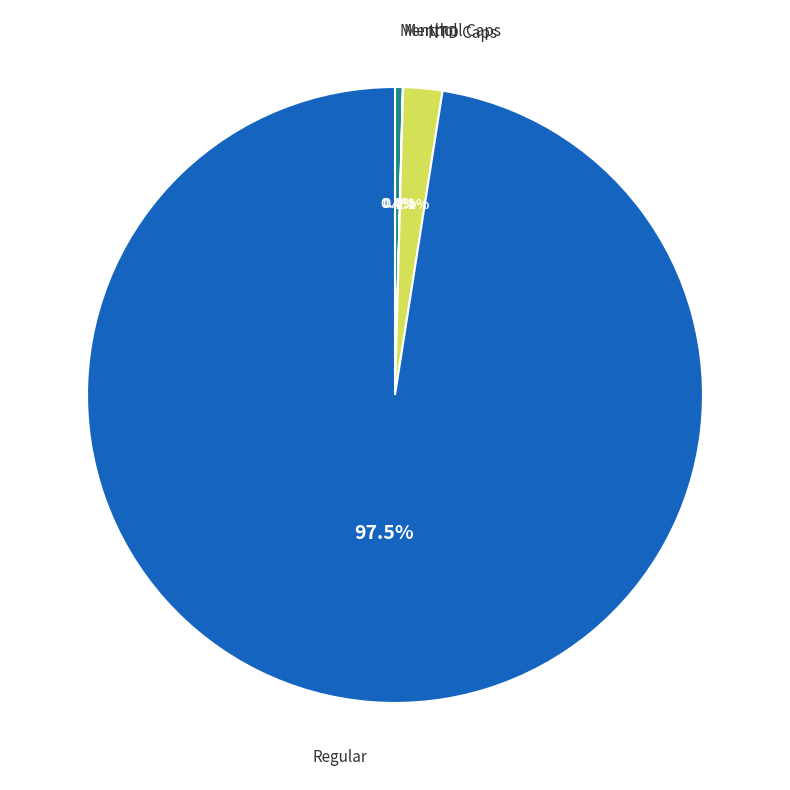

Does any single category account for the majority?

Yes